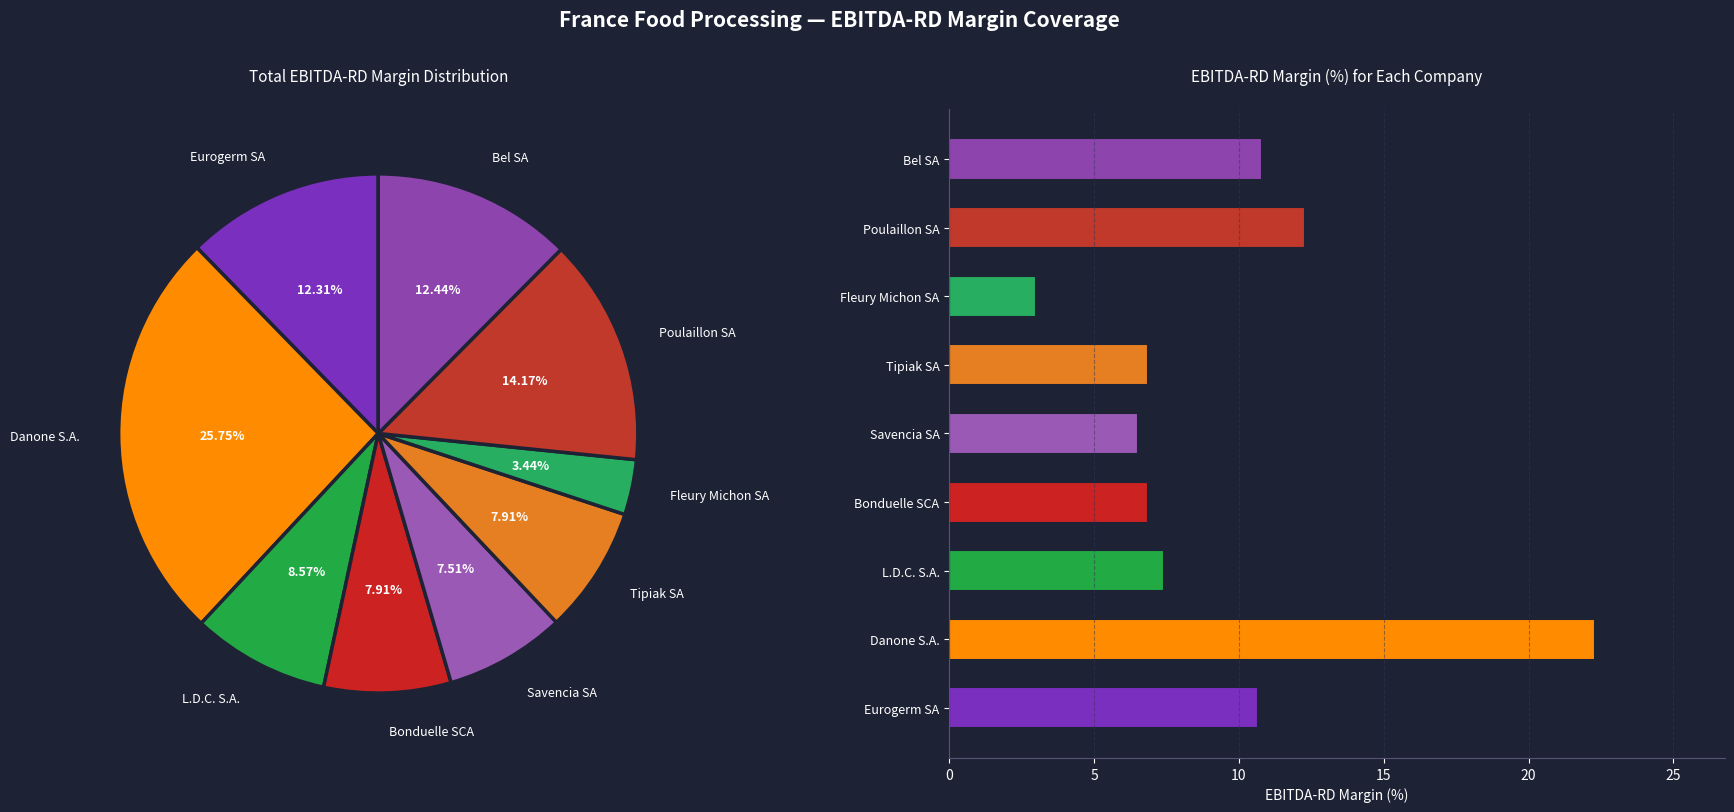

To the nearest percent, what is the difference between the largest and smallest slice percentages?

22%